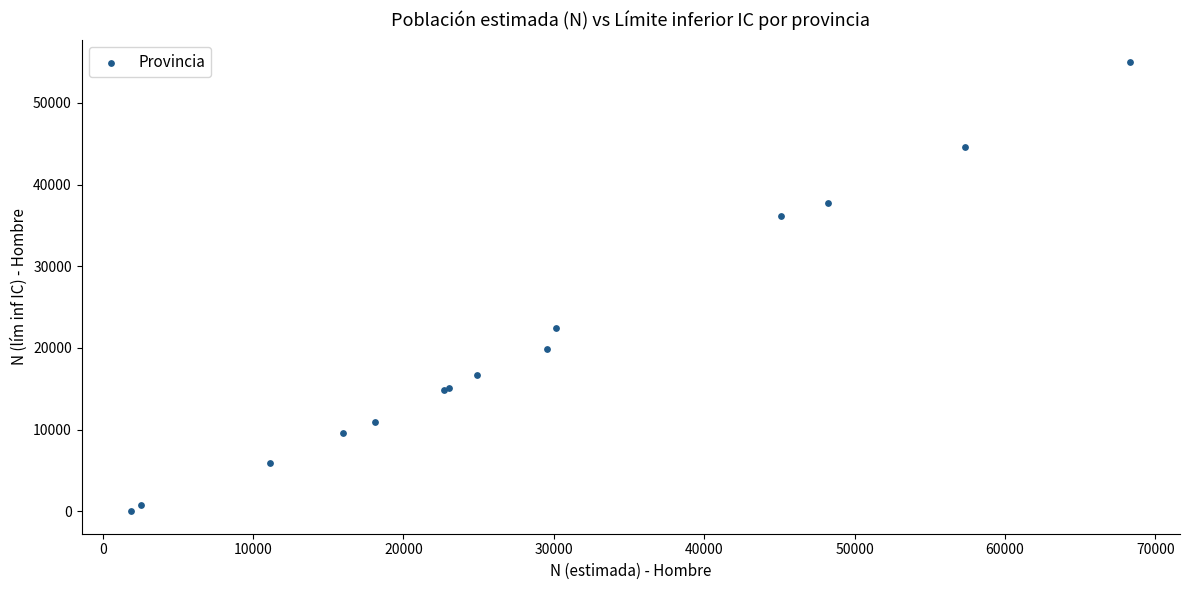

What Y value in the scatter plot is closest to 27491?

22437